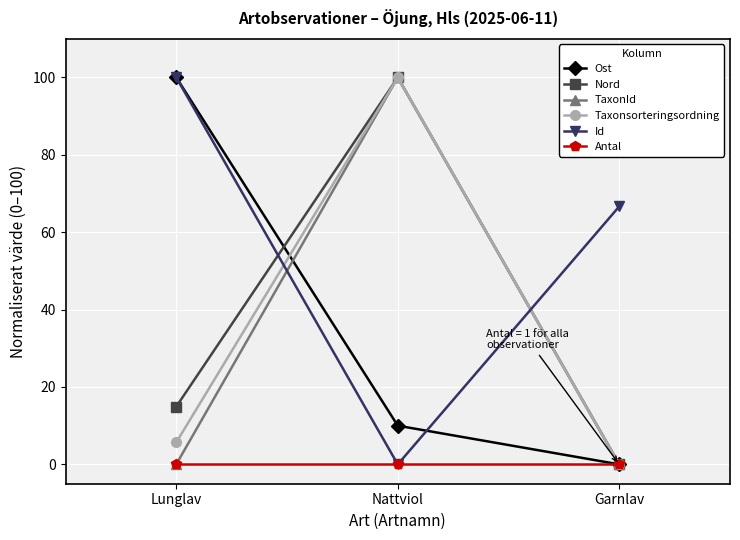

The value of Nord at Nattviol is 100.0. True or false?

True